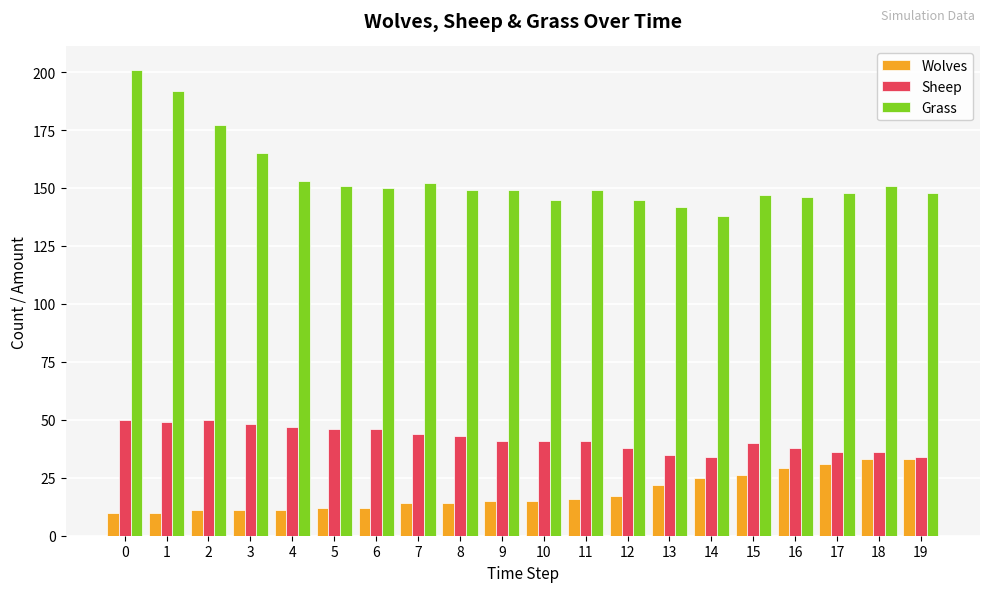

What is the difference between the second highest and second lowest values in the Wolves series?

23